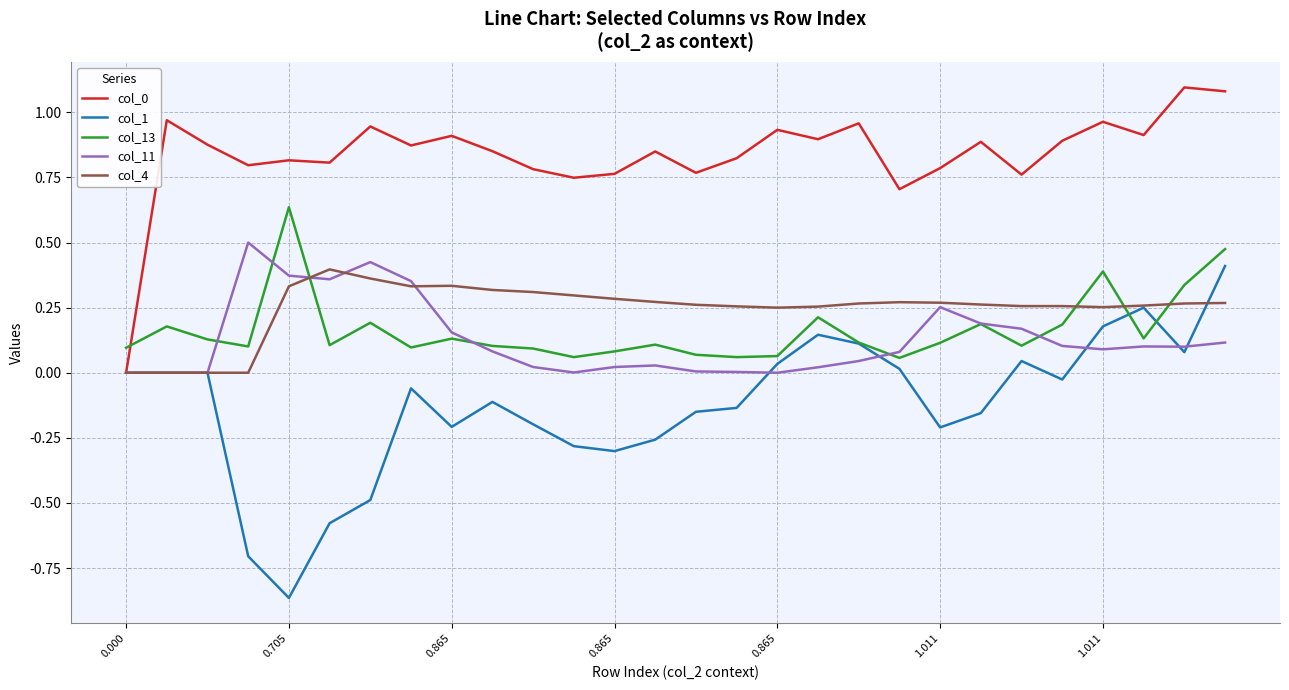

What is the difference between the maximum and minimum values in the col_1 series?

1.3